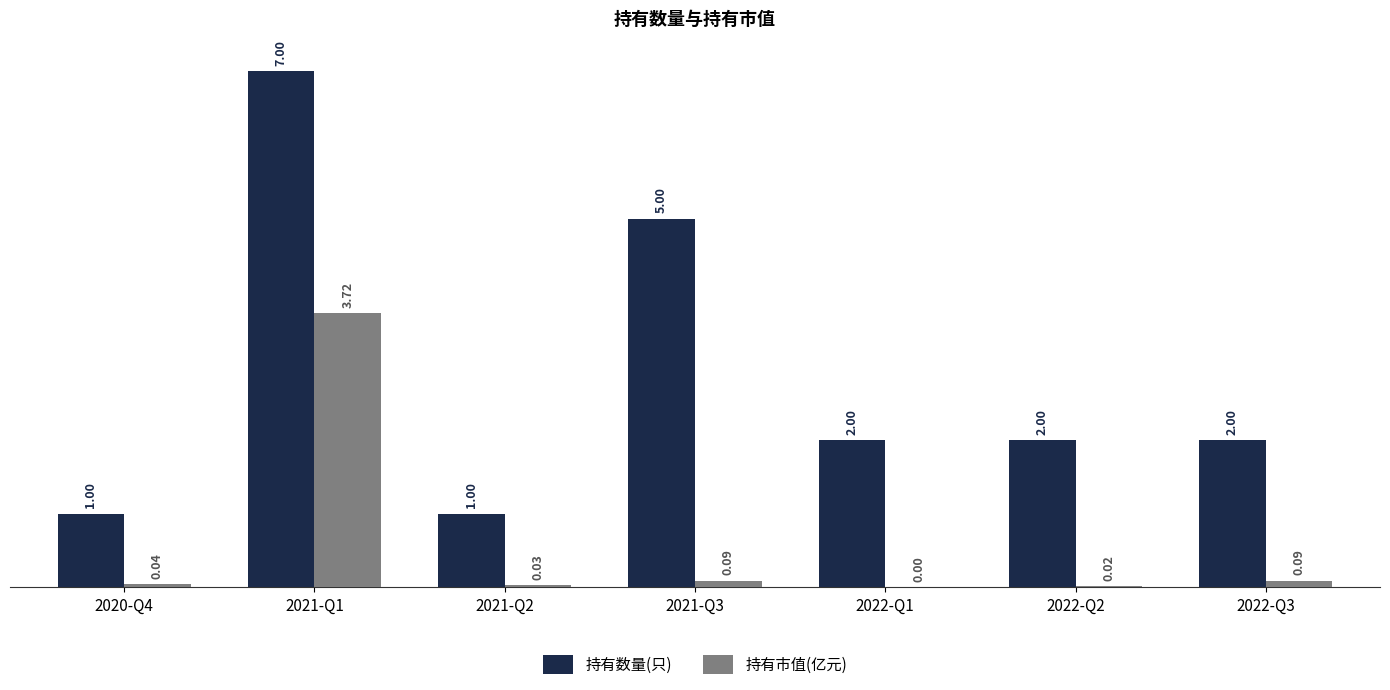

What are all the series names shown in the legend?

持有数量(只), 持有市值(亿元)